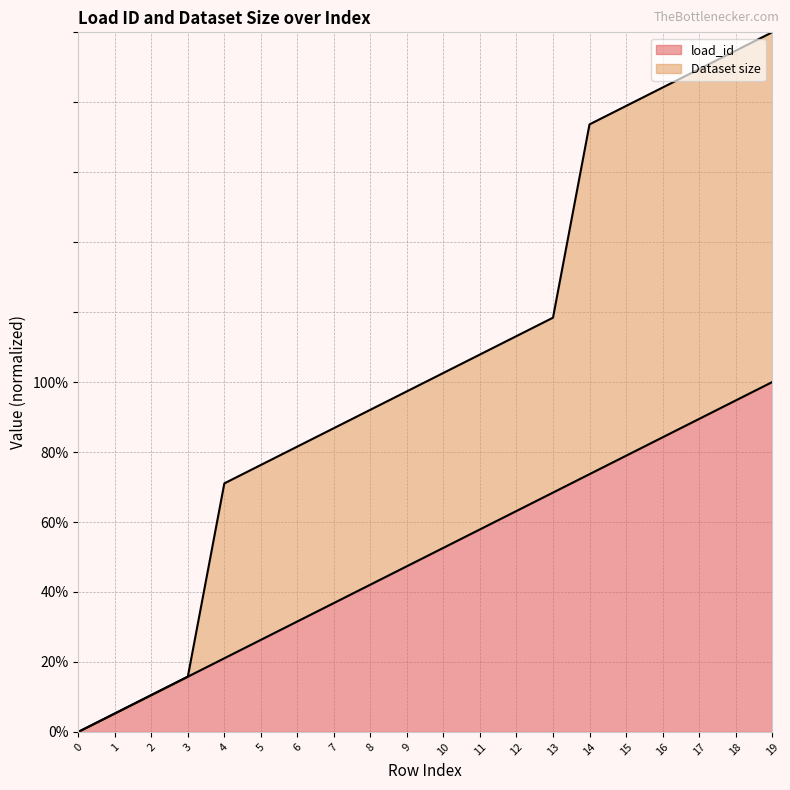

Reading right to left, what are all the values shown in this chart?

load_id: 19=100.0	18=94.7	17=89.5	16=84.2	15=78.9	14=73.7	13=68.4	12=63.2	11=57.9	10=52.6	9=47.4	8=42.1	7=36.8	6=31.6	5=26.3	4=21.1	3=15.8	2=10.5	1=5.3	0=0.0
Dataset size: 19=200.0	18=194.7	17=189.5	16=184.2	15=178.9	14=173.7	13=118.4	12=113.2	11=107.9	10=102.6	9=97.4	8=92.1	7=86.8	6=81.6	5=76.3	4=71.1	3=15.8	2=10.5	1=5.3	0=0.0